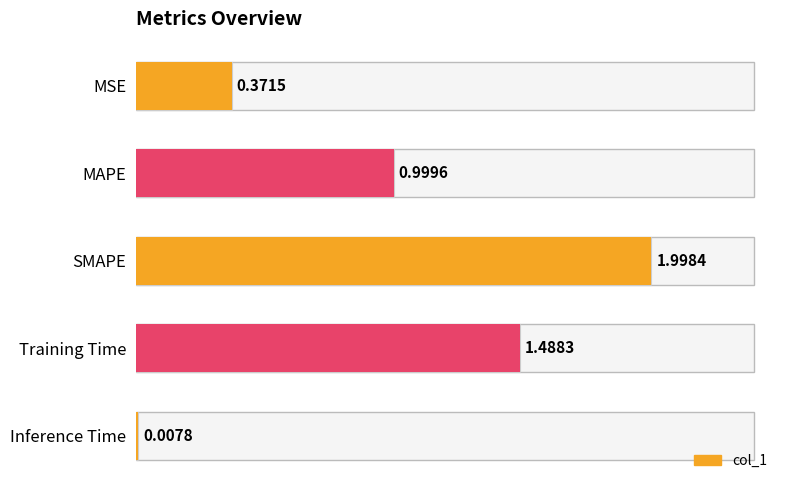

Is it true that the value at MSE is 0.4?

True